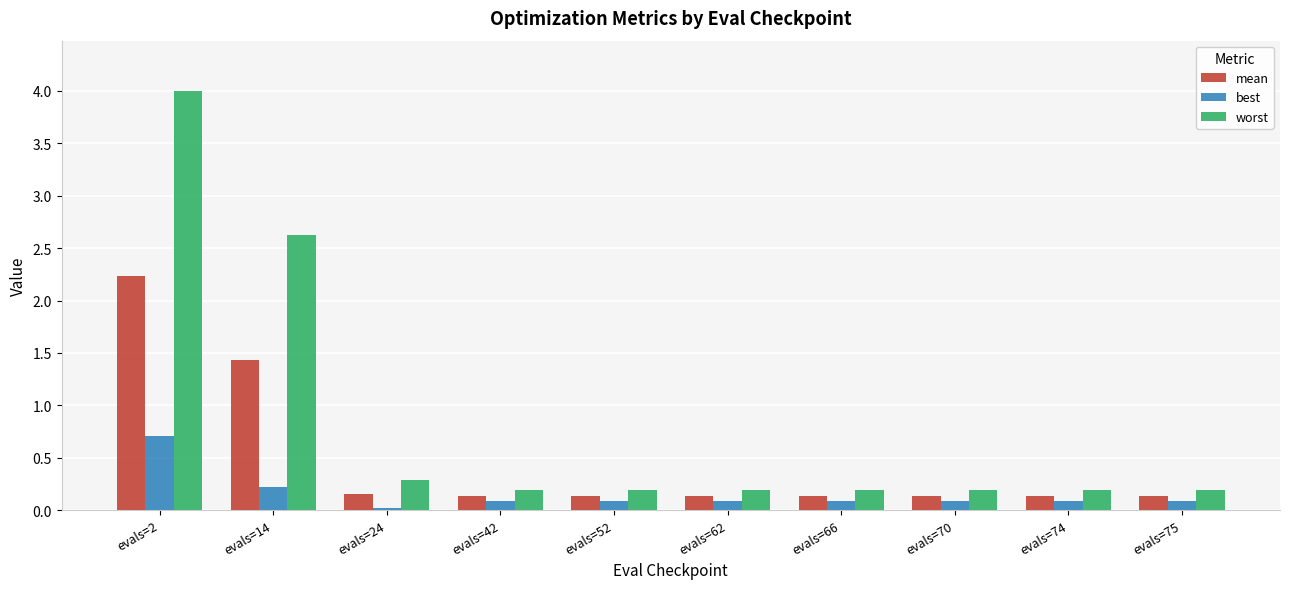

How many bars are there in each group?

3